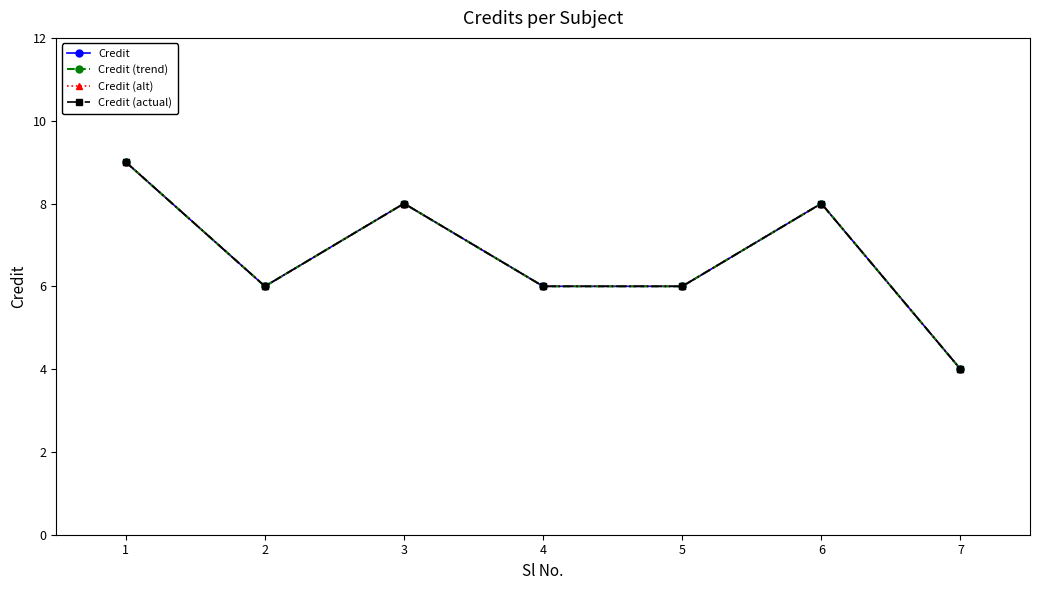

Does the chart display data point markers on the line(s)?

Yes